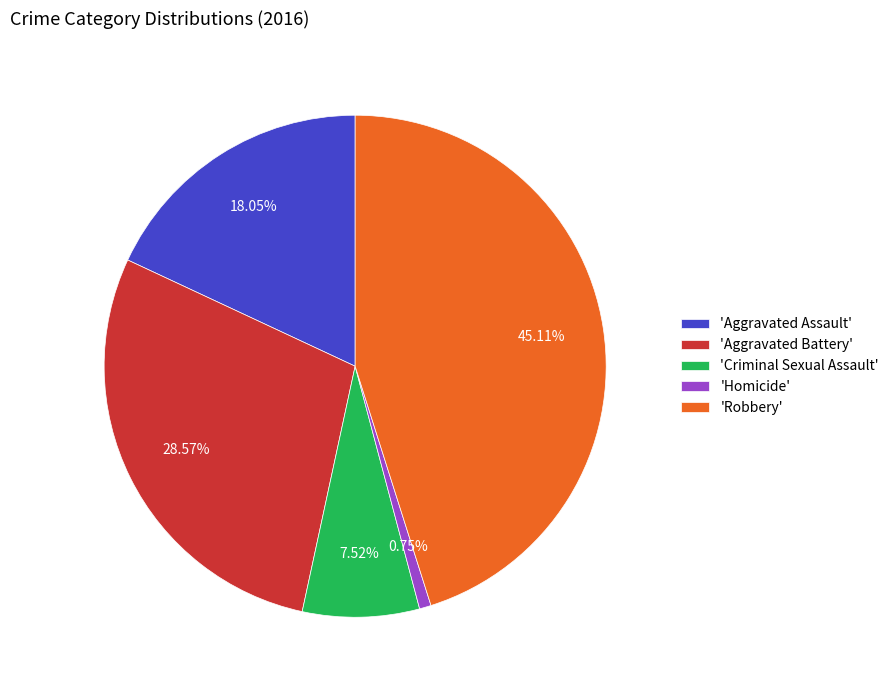

Rank the categories by value from lowest to highest.

'Homicide', 'Criminal Sexual Assault', 'Aggravated Assault', 'Aggravated Battery', 'Robbery'